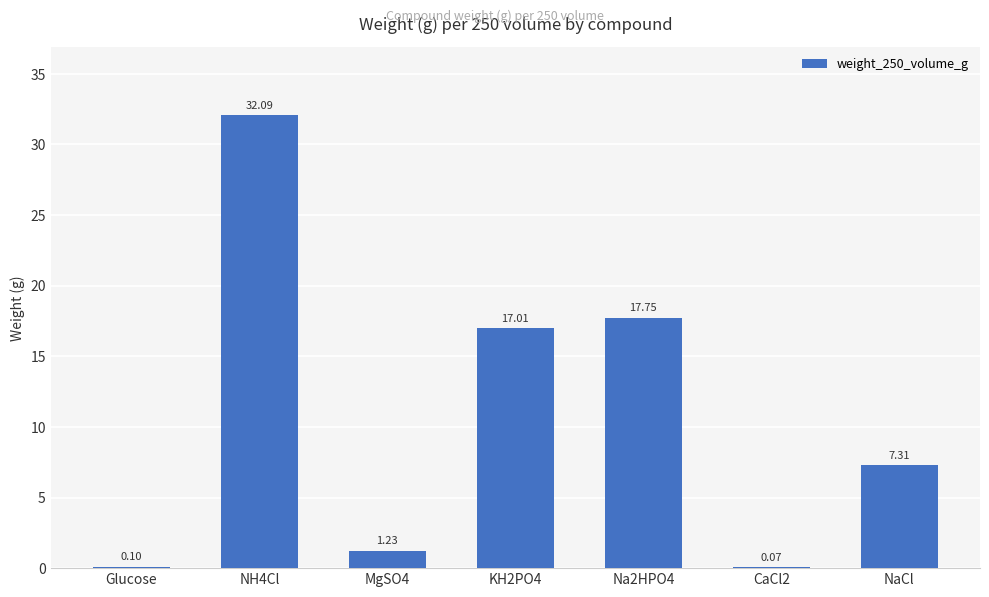

The chart shows a value of 4.9 at NaCl. True or false?

False